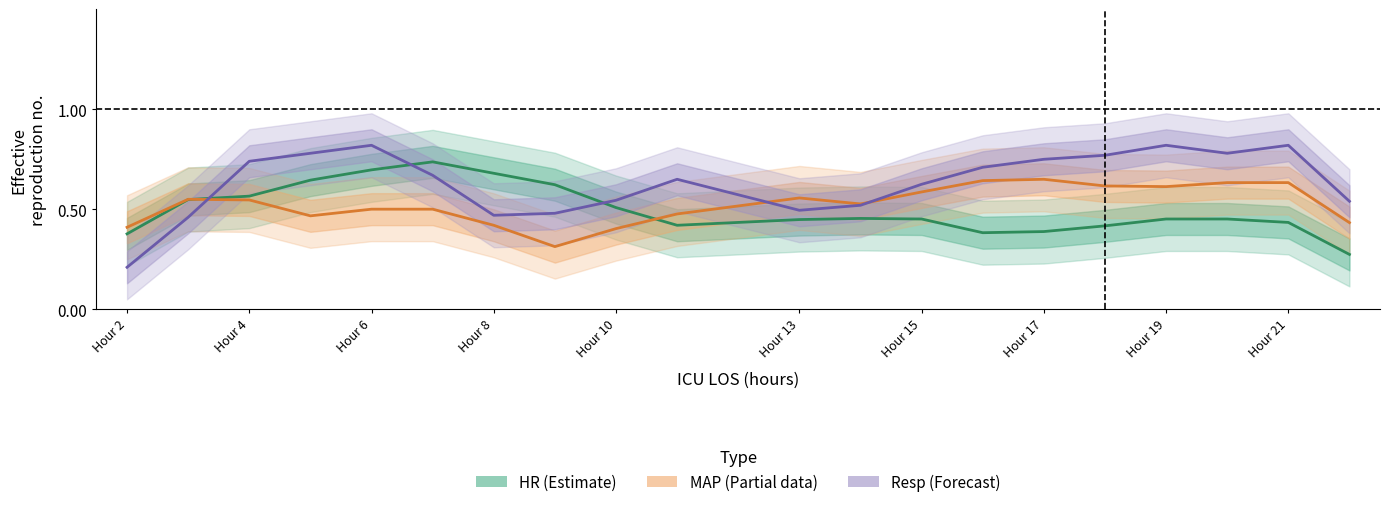

What is the smallest value displayed?

0.2